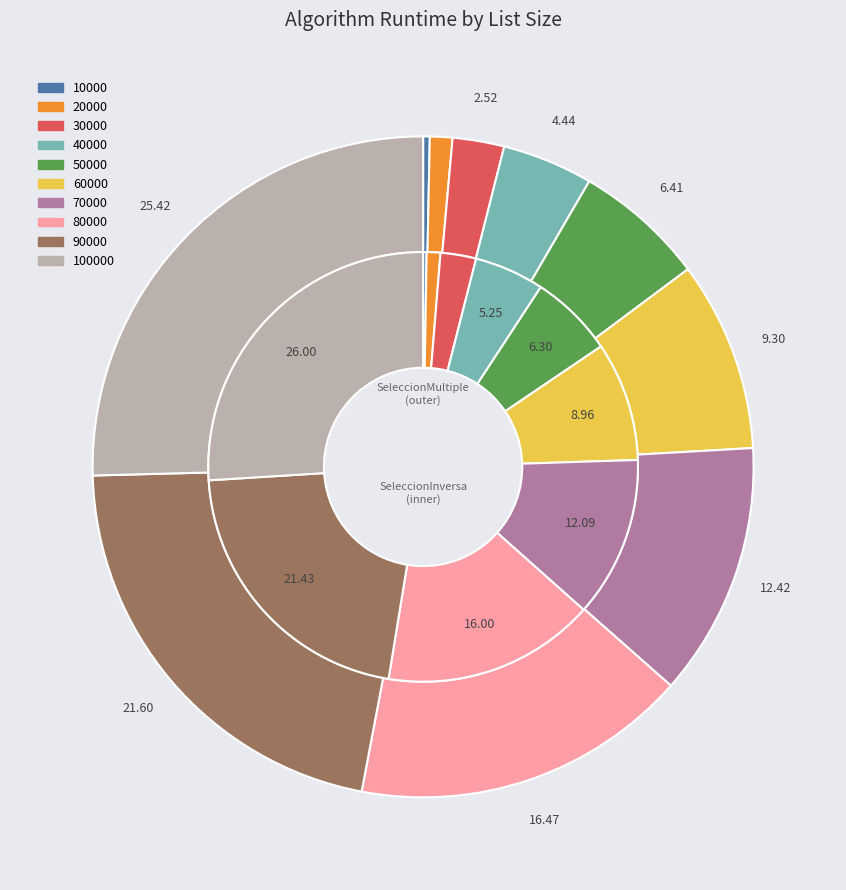

To the nearest percent, what is the combined percentage of 30000 and 70000?

15%